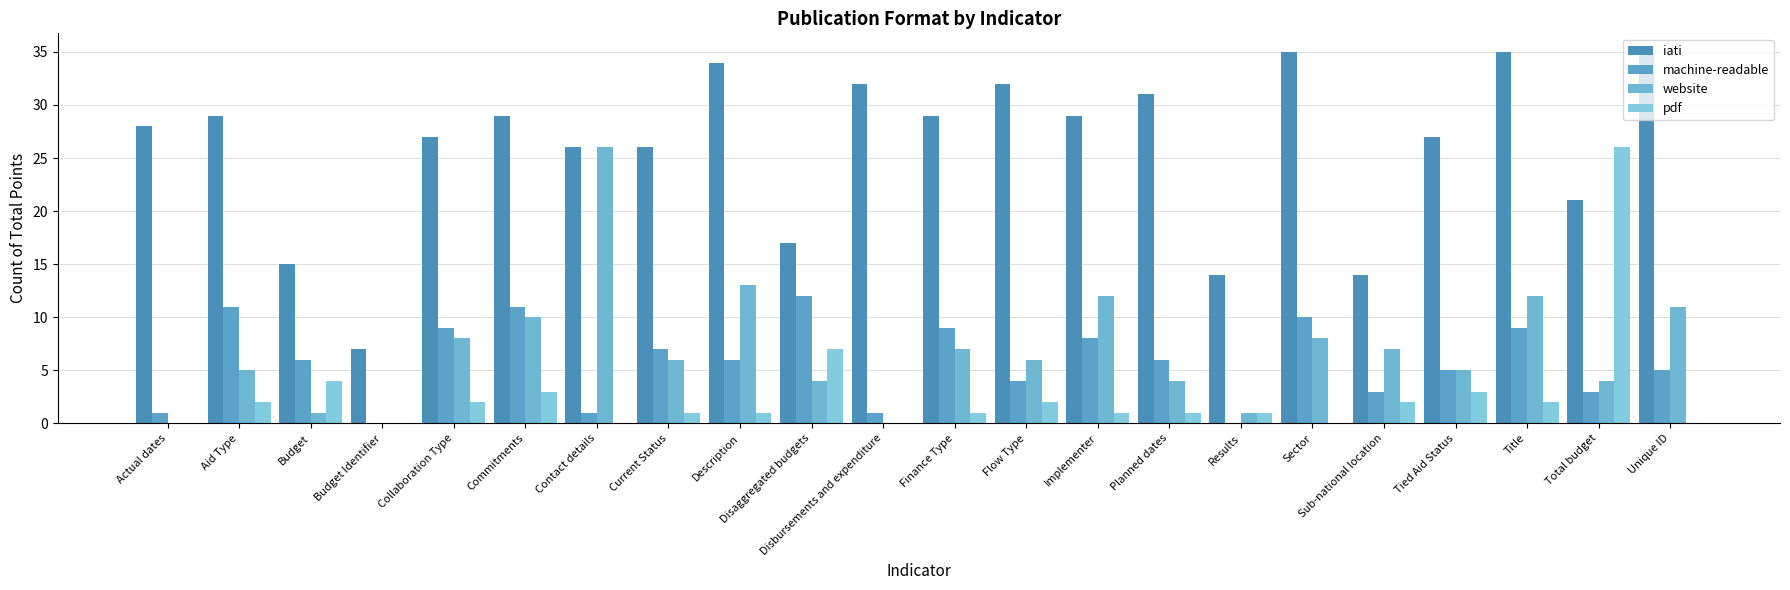

What is the value of the iati bar at the 17th from the left?

35